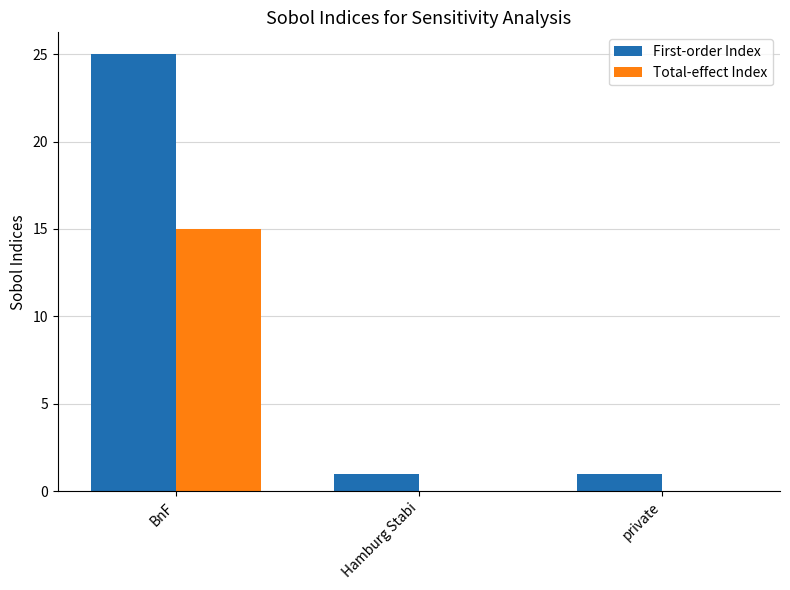

The First-order Index series shows 25 at BnF. True or false?

True